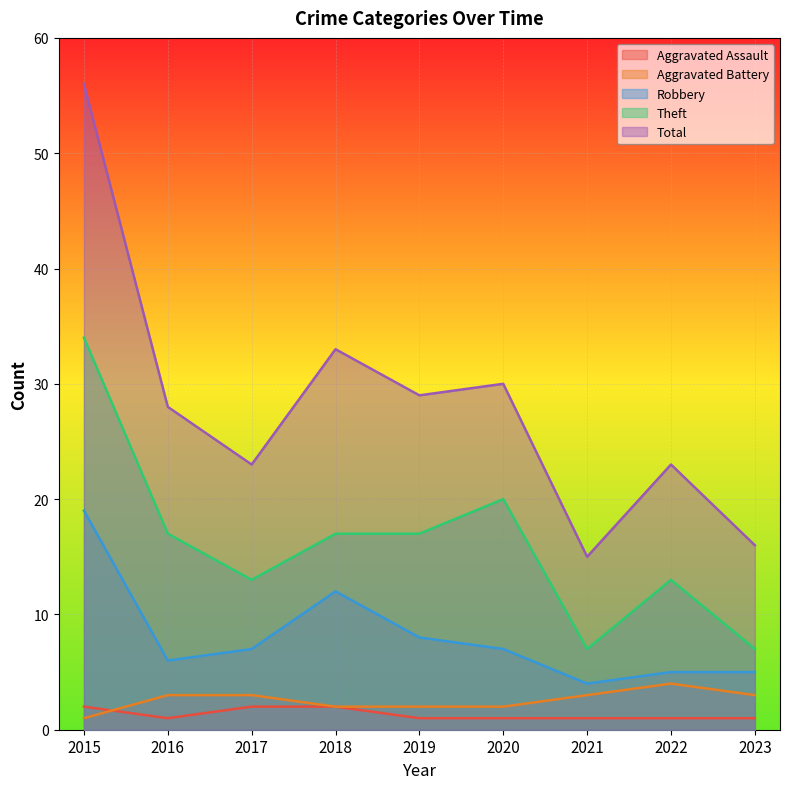

How many interior local valleys does the Aggravated Assault series have?

1